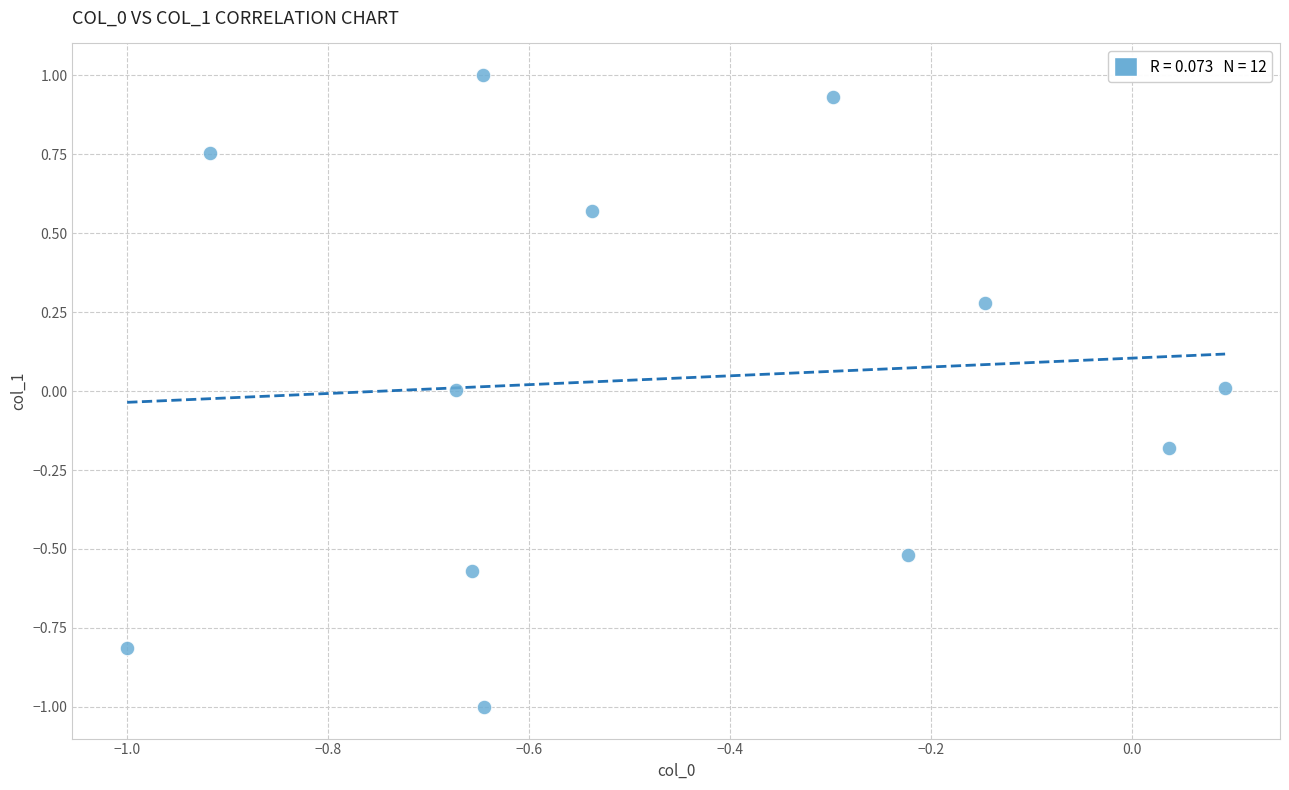

What is the average X value?

-0.5